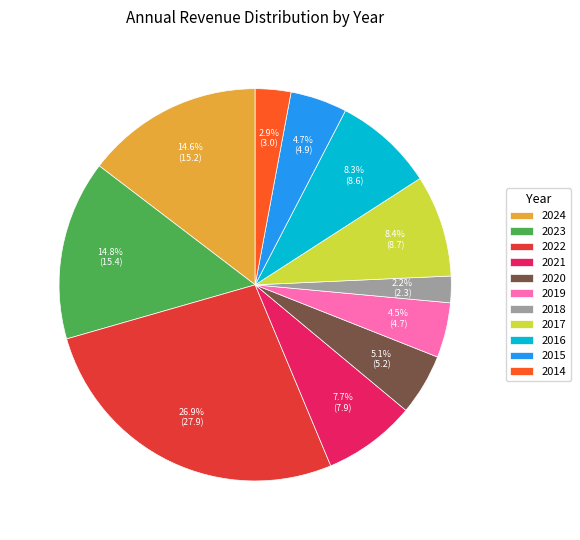

Which slice is the largest?

2022